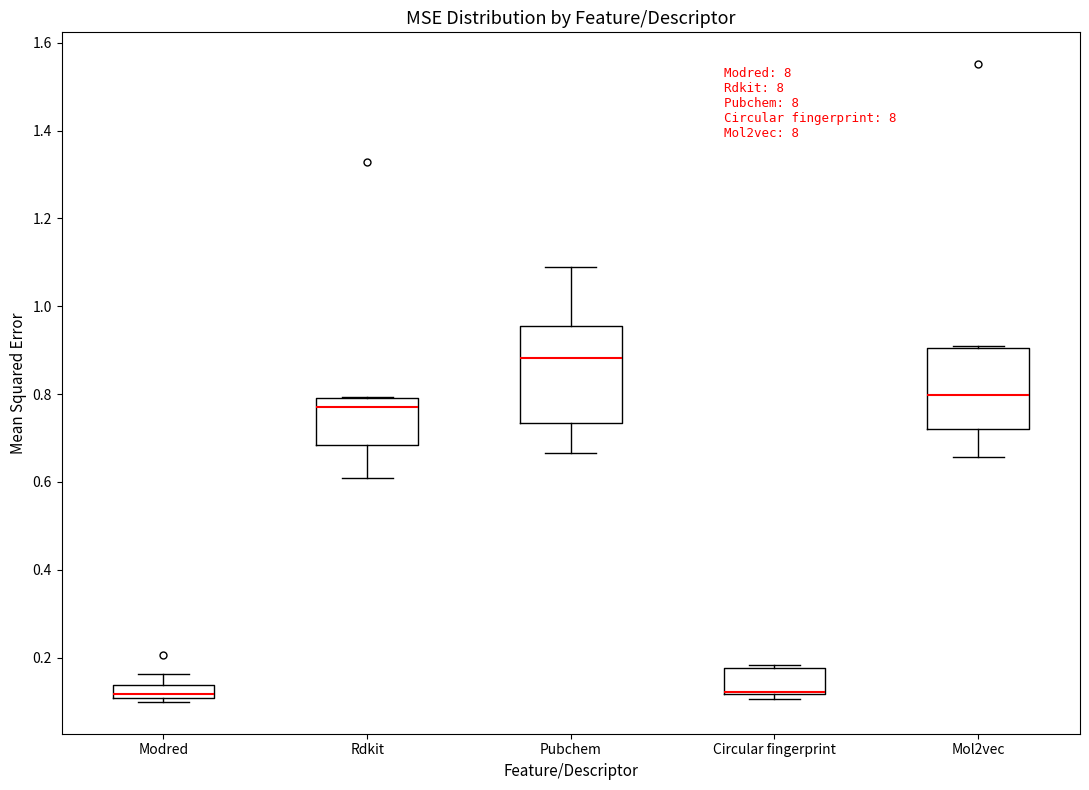

Where does the median line of the box for Modred sit on the y-axis? The values are not printed on the chart, so give them approximately, as read against the axis.

0.12